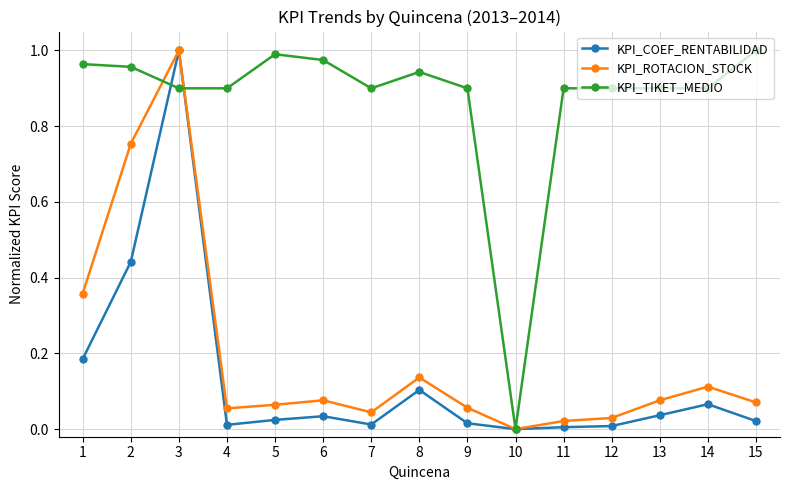

At 5, list the series in order from largest to smallest.

KPI_TIKET_MEDIO, KPI_ROTACION_STOCK, KPI_COEF_RENTABILIDAD